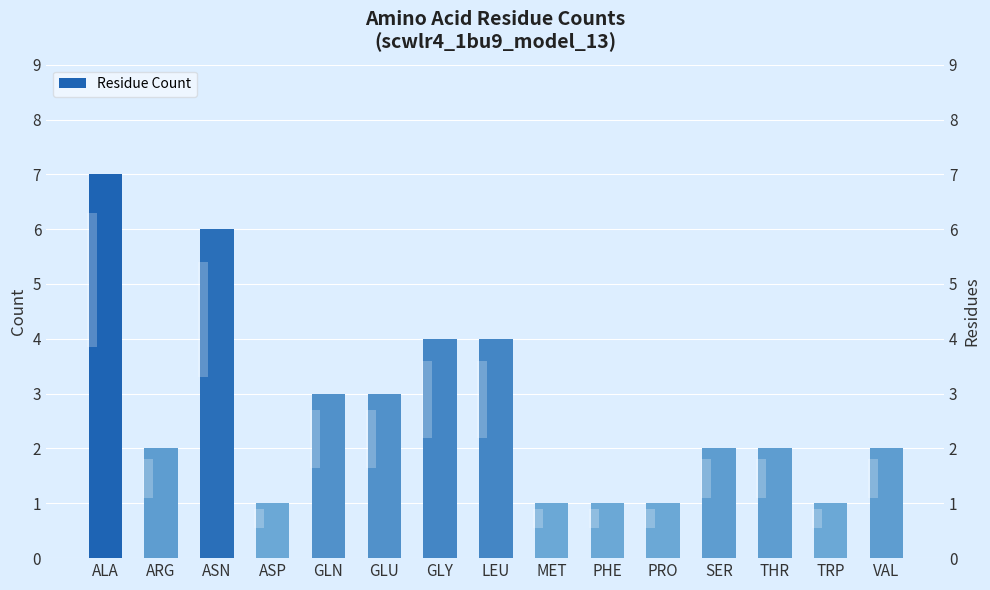

What position from the right is THR?

3